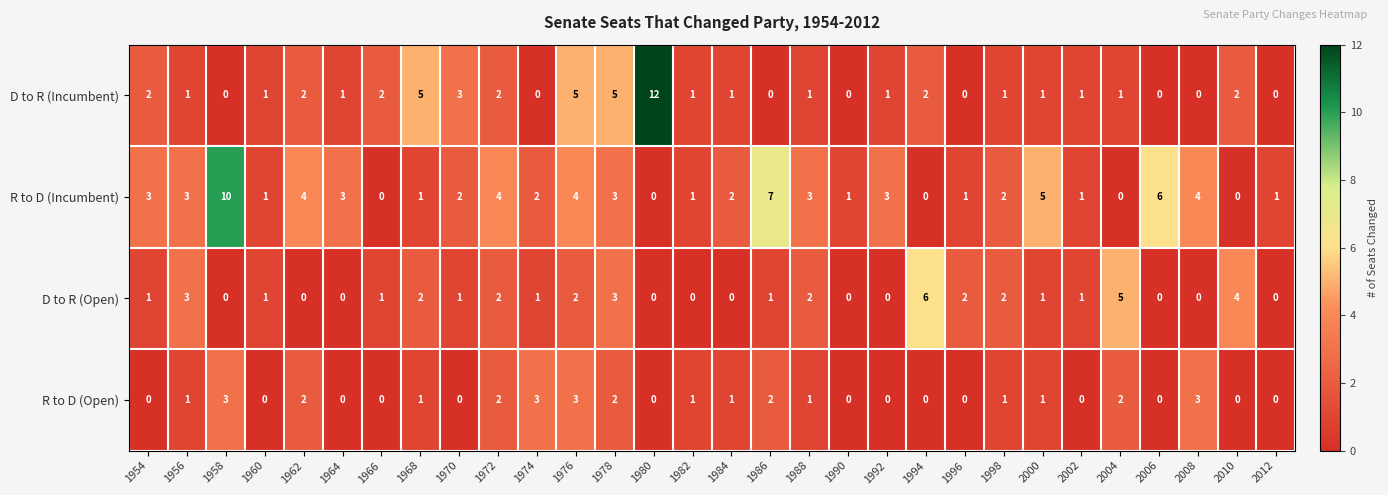

Count the number of categories in the chart.

30